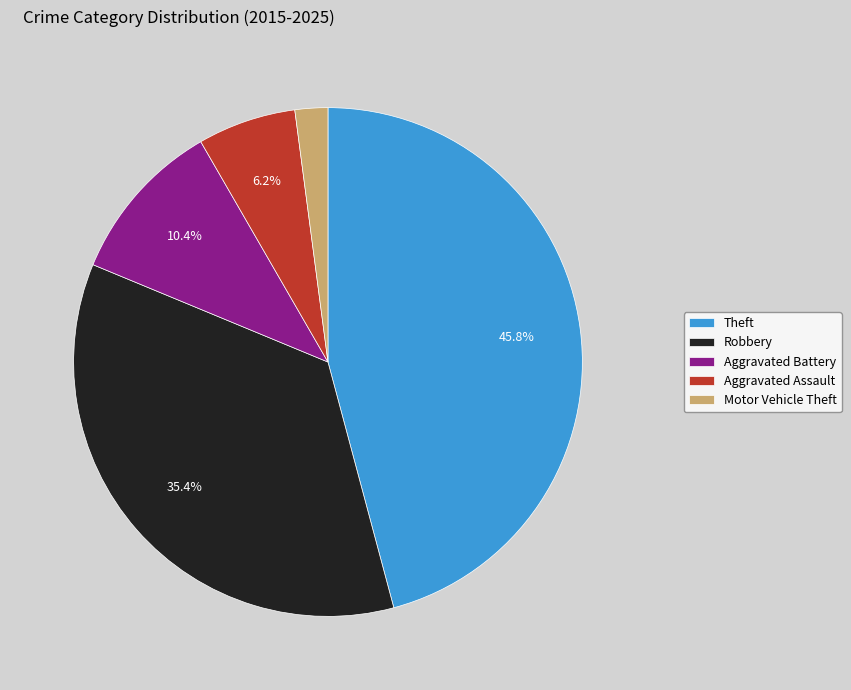

Does Motor Vehicle Theft represent more than half of the total?

No